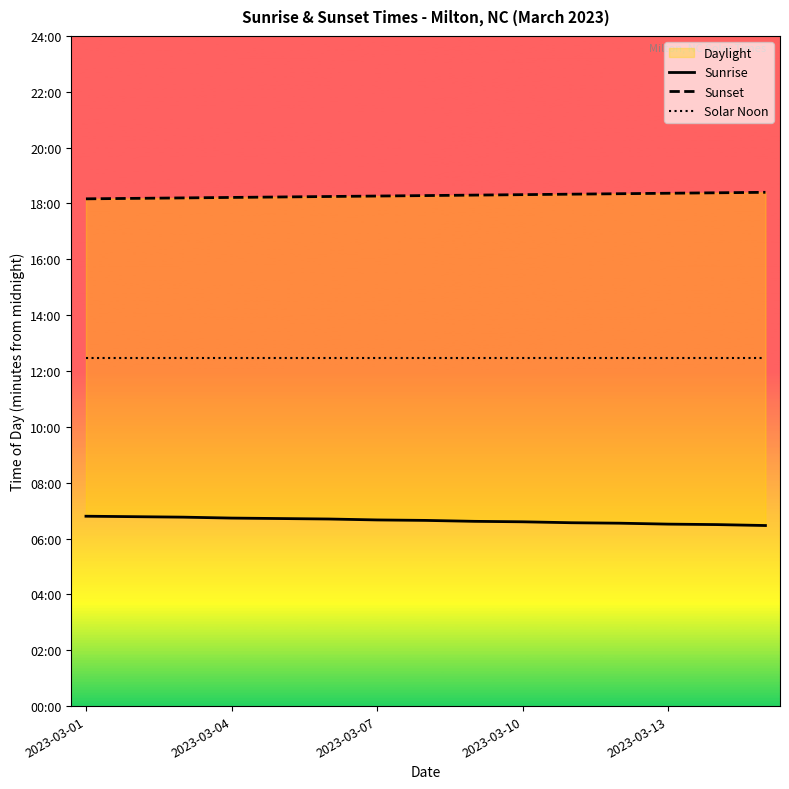

At which category is the sum across all series the highest?

2023-03-01